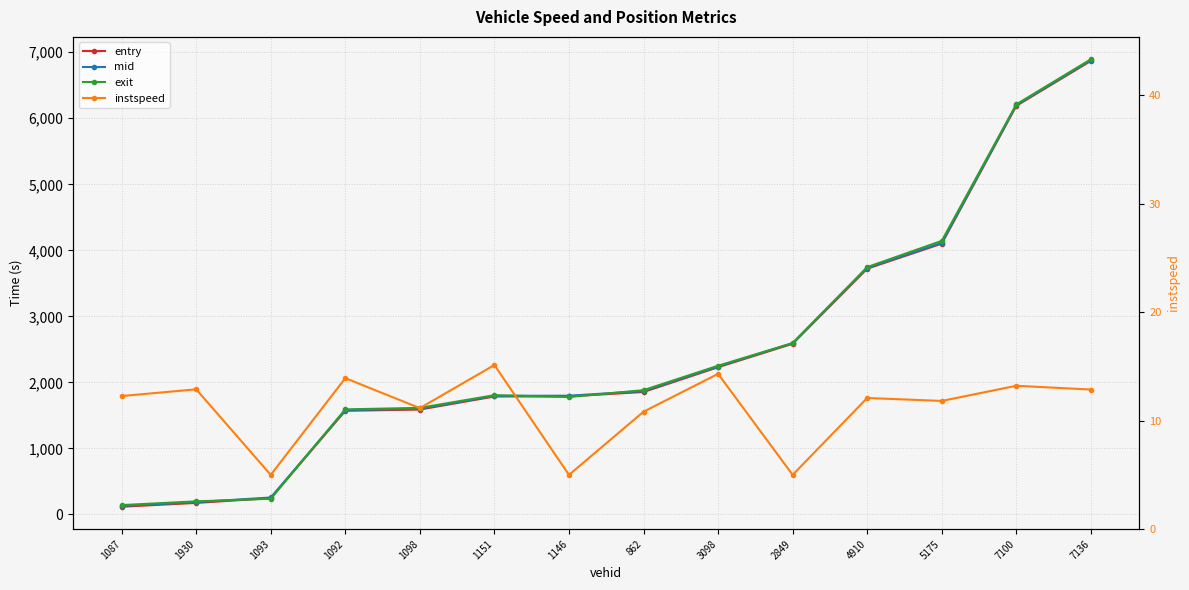

The value of entry at 1087 is 117.4. True or false?

True